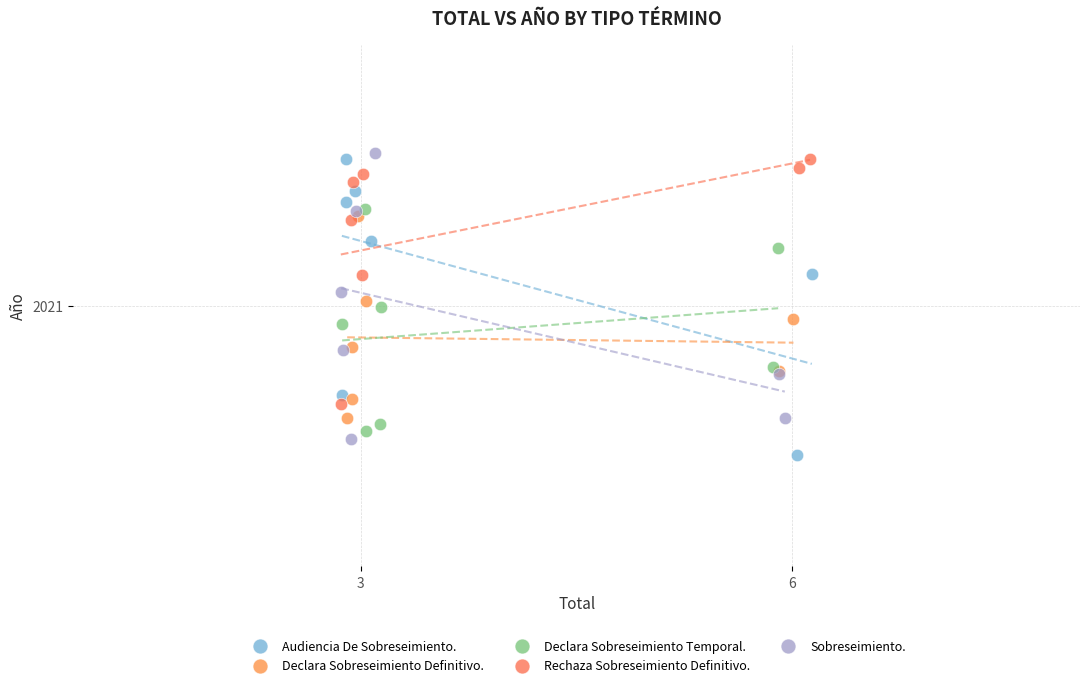

Which series contains the highest Y value?

Sobreseimiento.